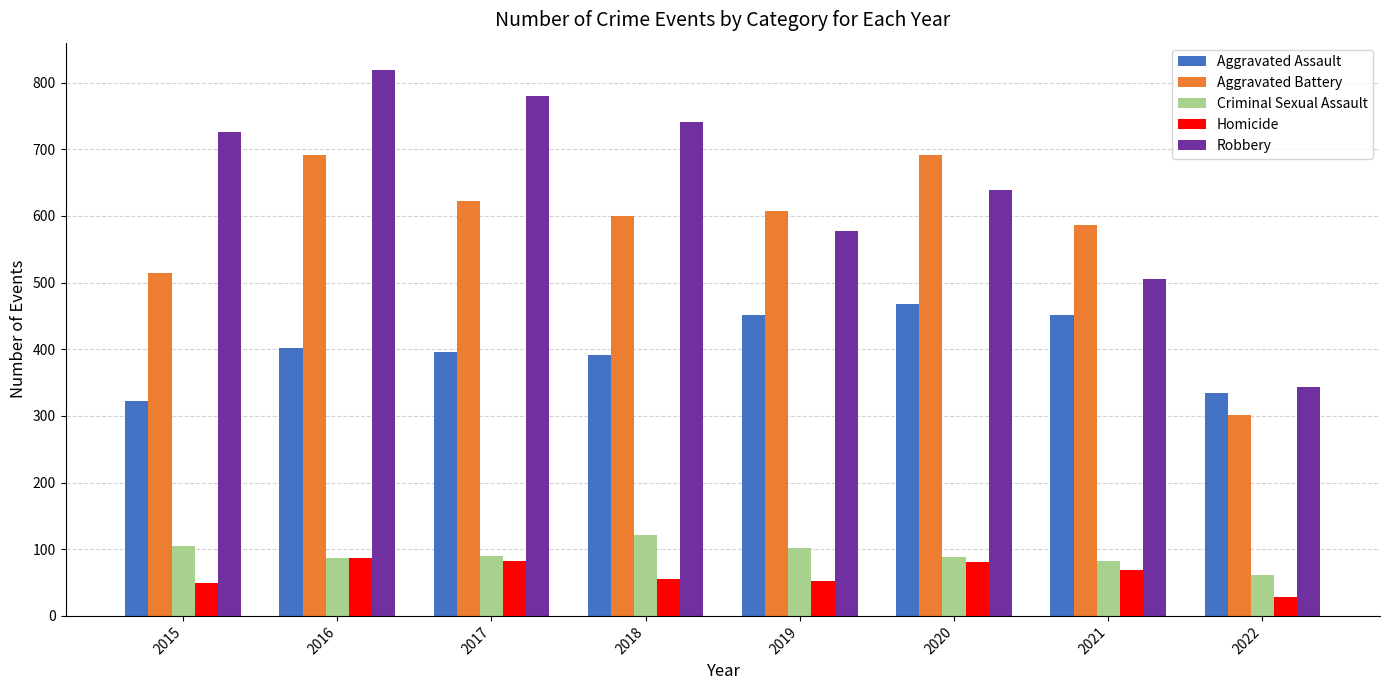

Which series has the largest total across all categories?

Robbery